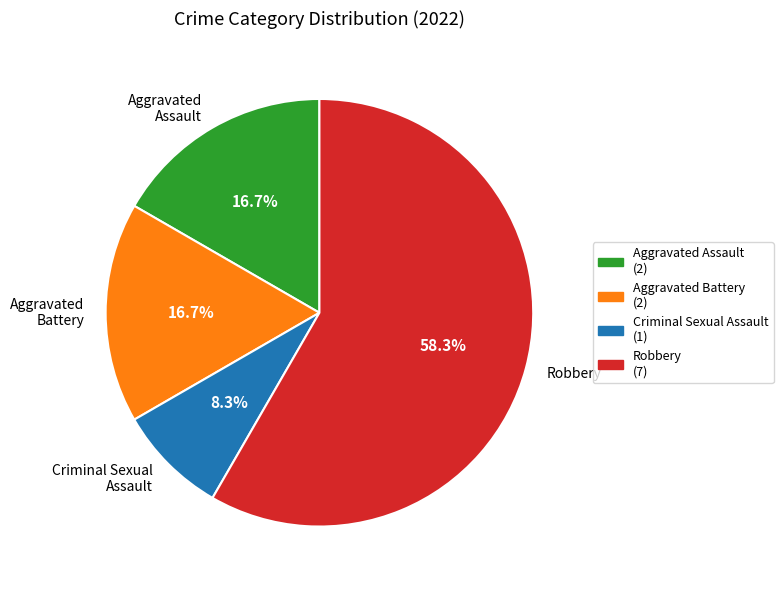

To the nearest percent, what is the combined percentage of Aggravated Assault and Criminal Sexual Assault?

25%